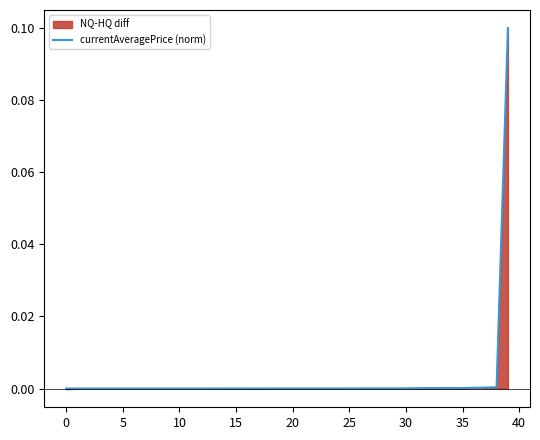

How many values are above zero?

26